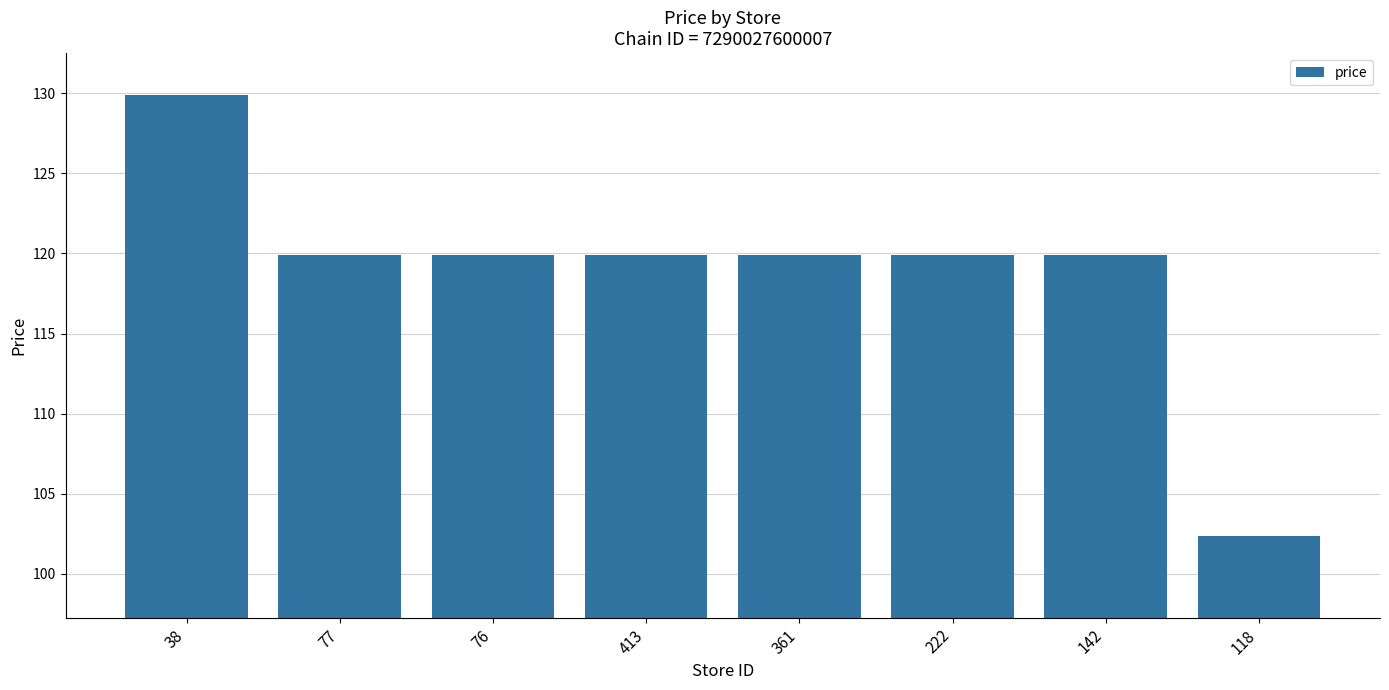

What is the smallest value displayed?

102.4